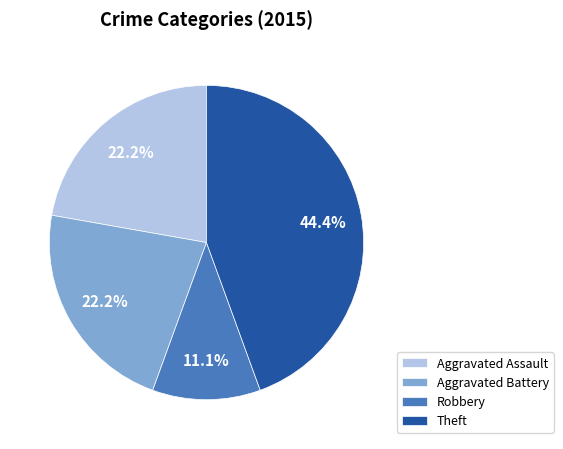

Is there any slice that represents more than half of the pie?

No